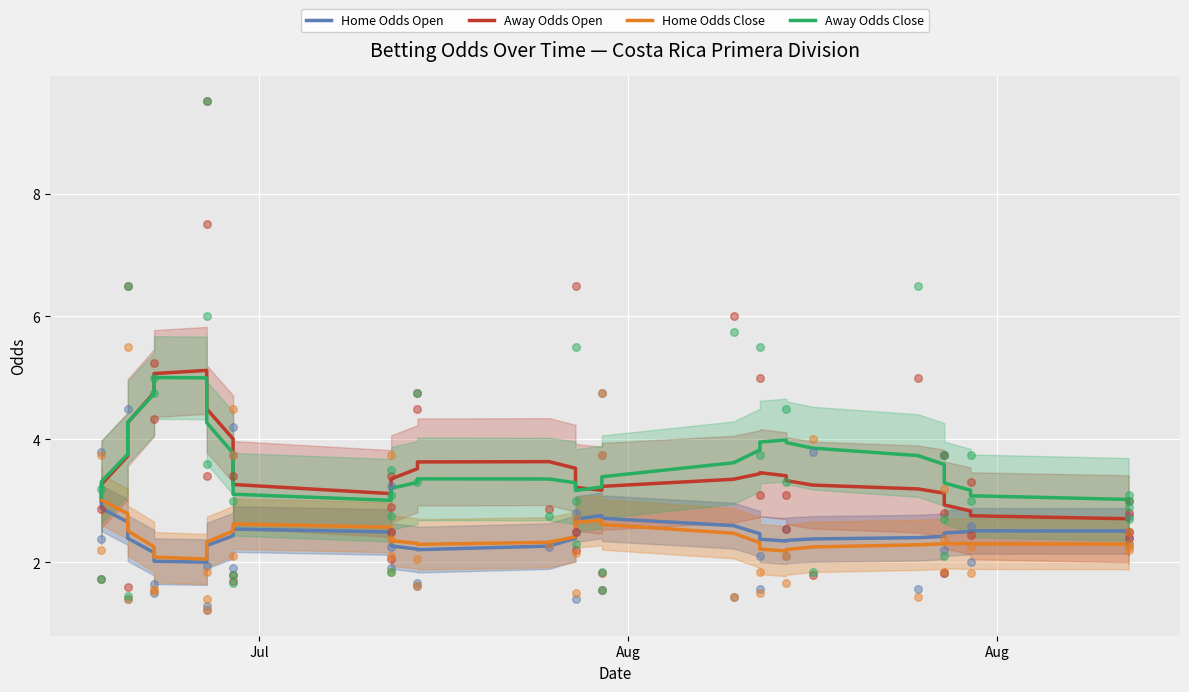

What are all the series names shown in the legend?

Home Odds Open, Away Odds Open, Home Odds Close, Away Odds Close